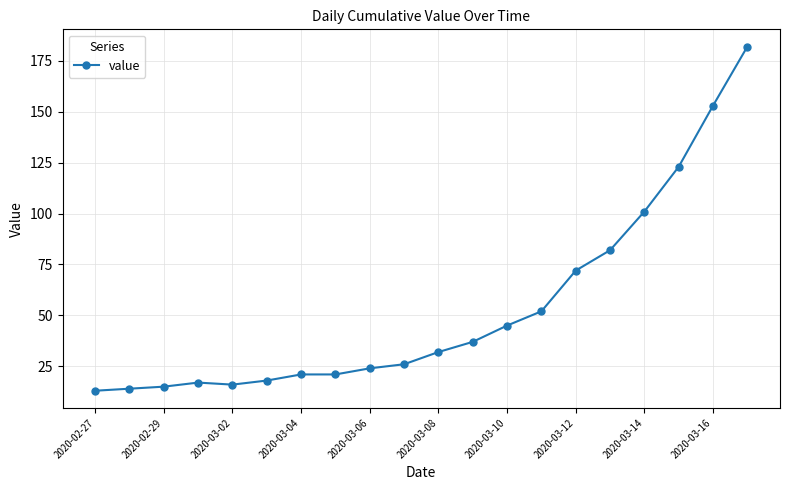

What is the difference between the maximum and minimum values?

169